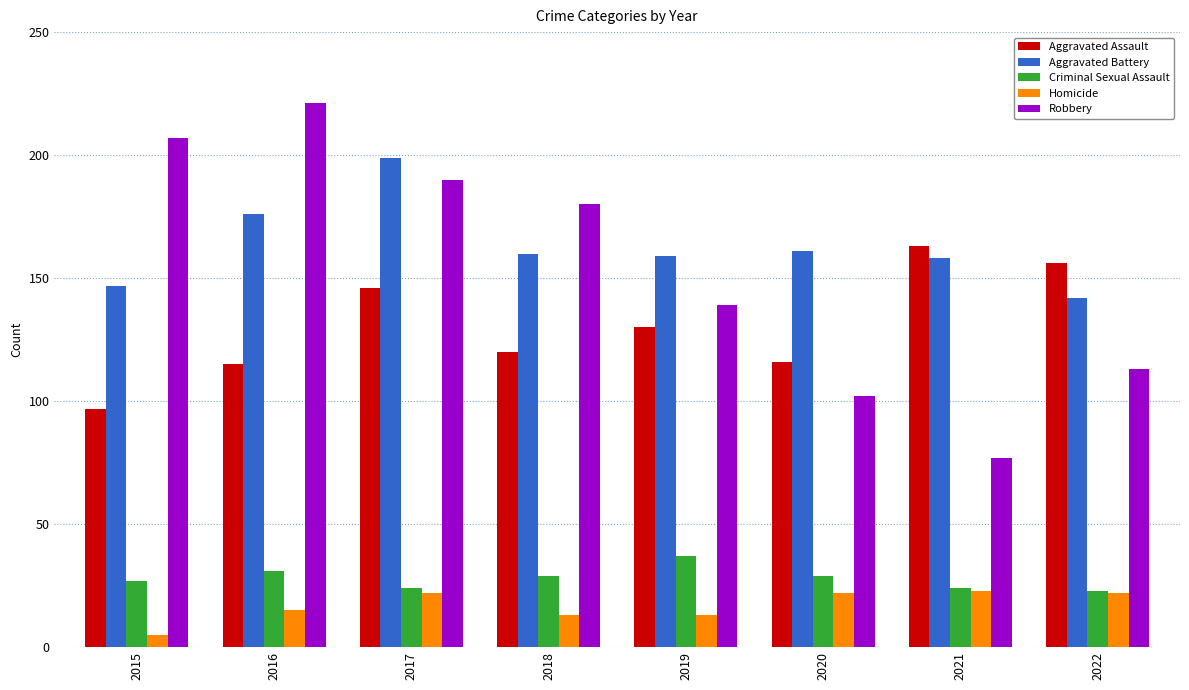

How many values in the Aggravated Assault series are below 130?

4